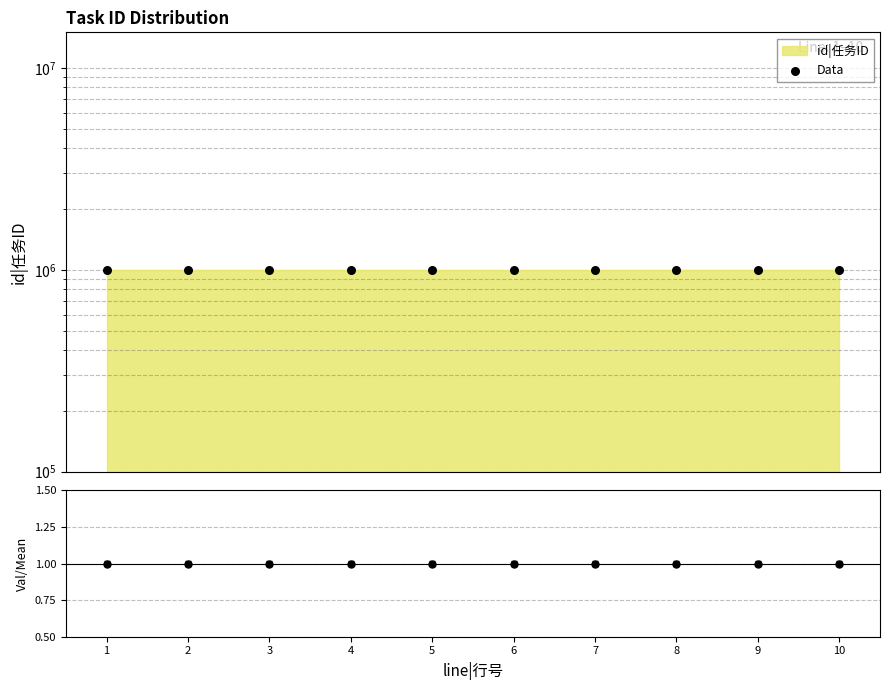

Approximately how many times larger is the value at 10 compared to 4?

1.0